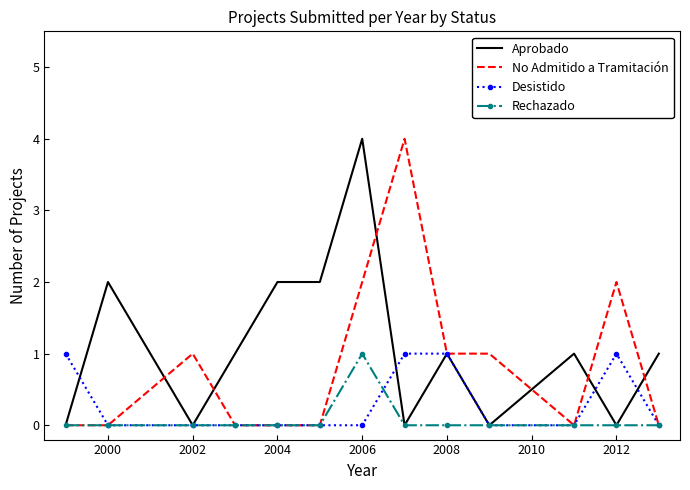

How many Rechazado values are between 0 and 1?

13